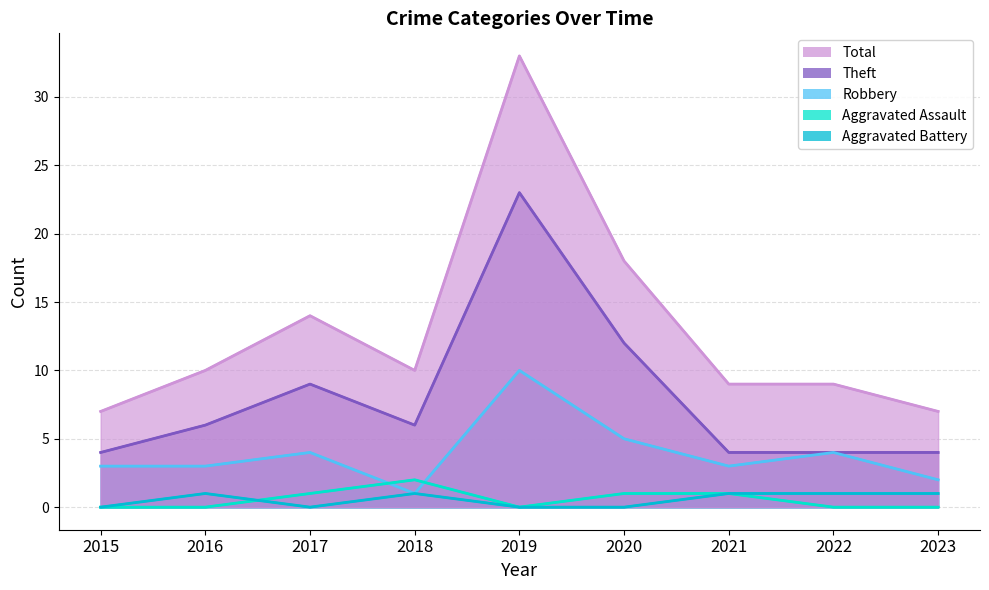

What is the difference between the highest and lowest values at 2018?

9